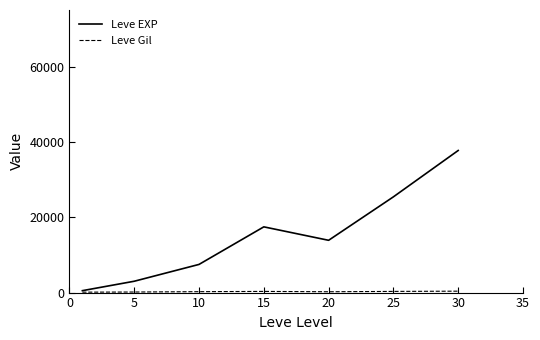

Which series has the largest range (max minus min)?

Leve EXP